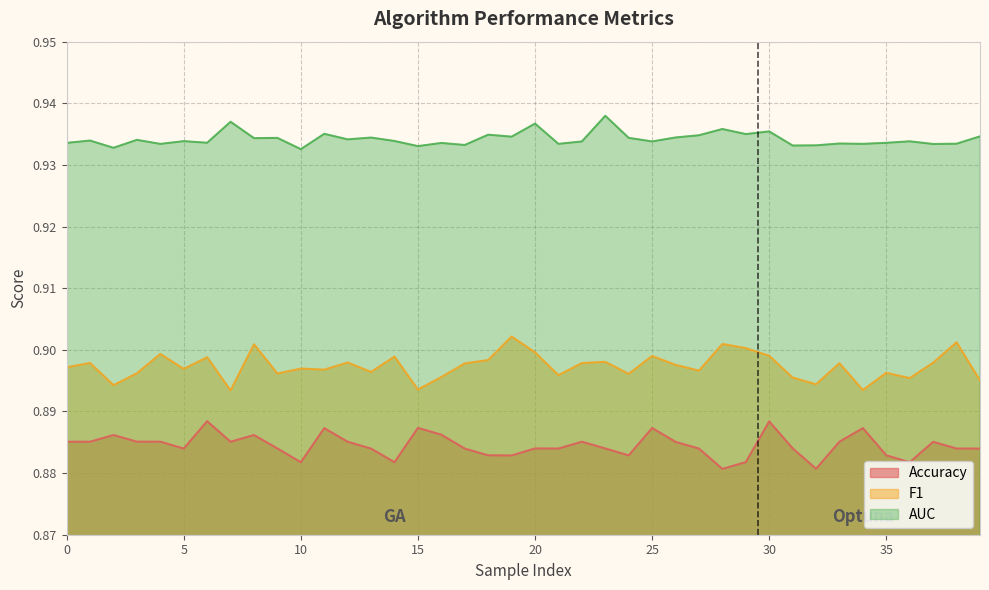

The value of AUC at Optuna is 0.9. True or false?

True